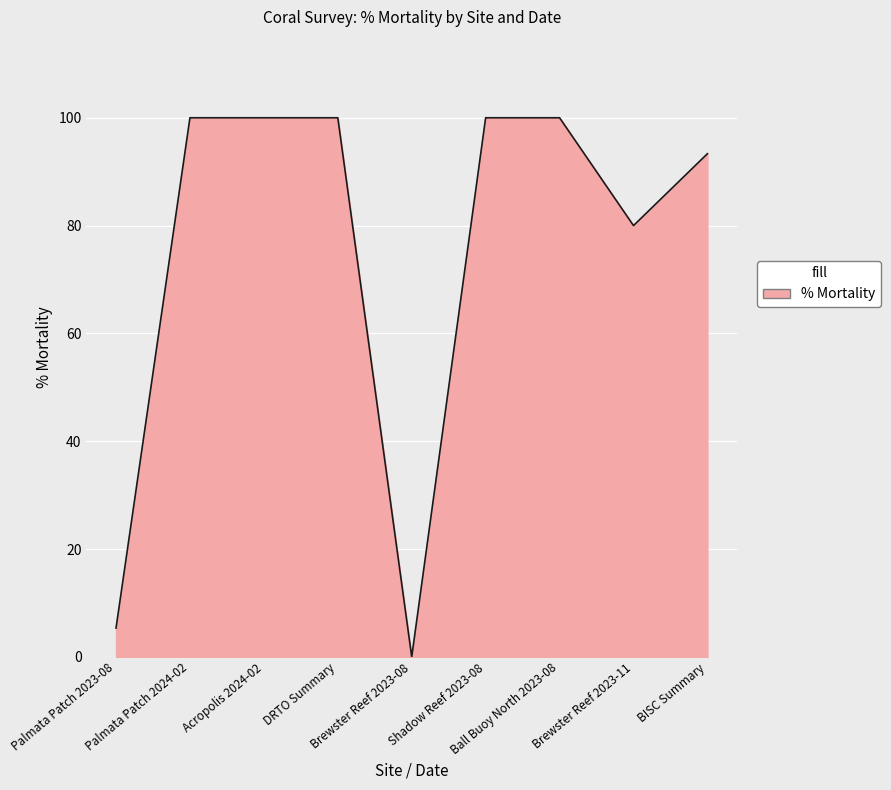

What is the greatest value displayed?

100.0